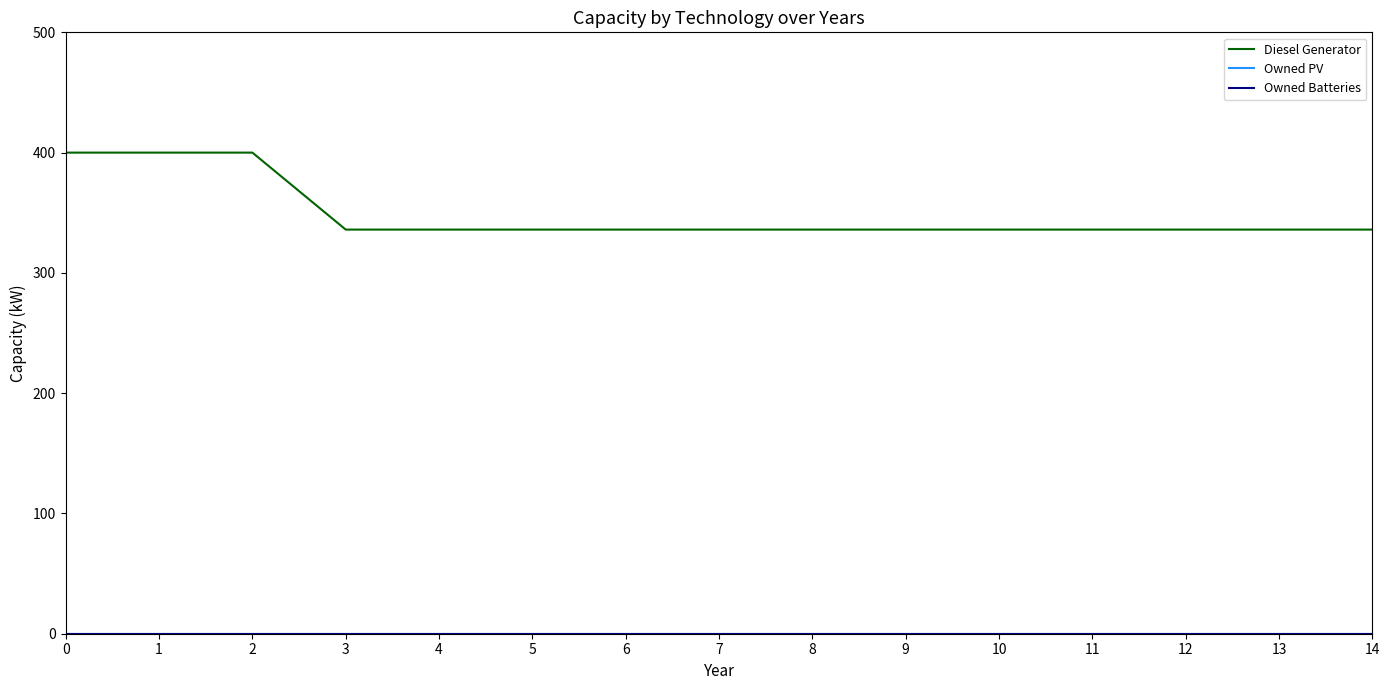

Does the chart display data point markers on the line(s)?

No